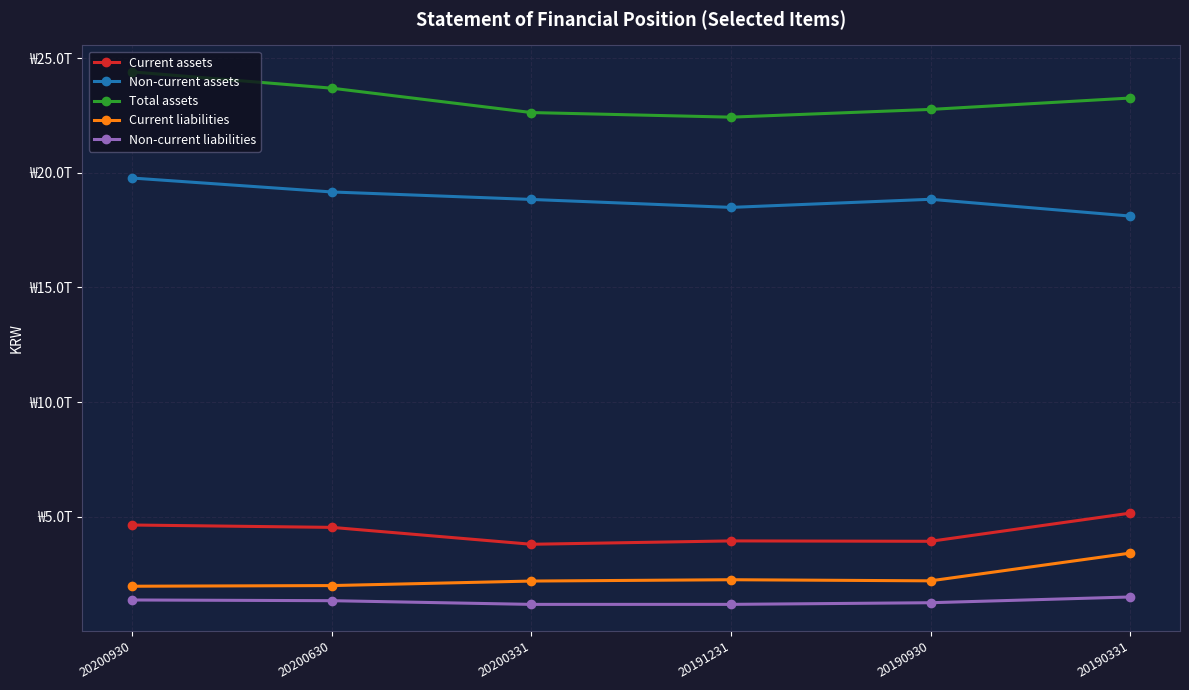

What are all the series names shown in the legend?

Current assets, Non-current assets, Total assets, Current liabilities, Non-current liabilities